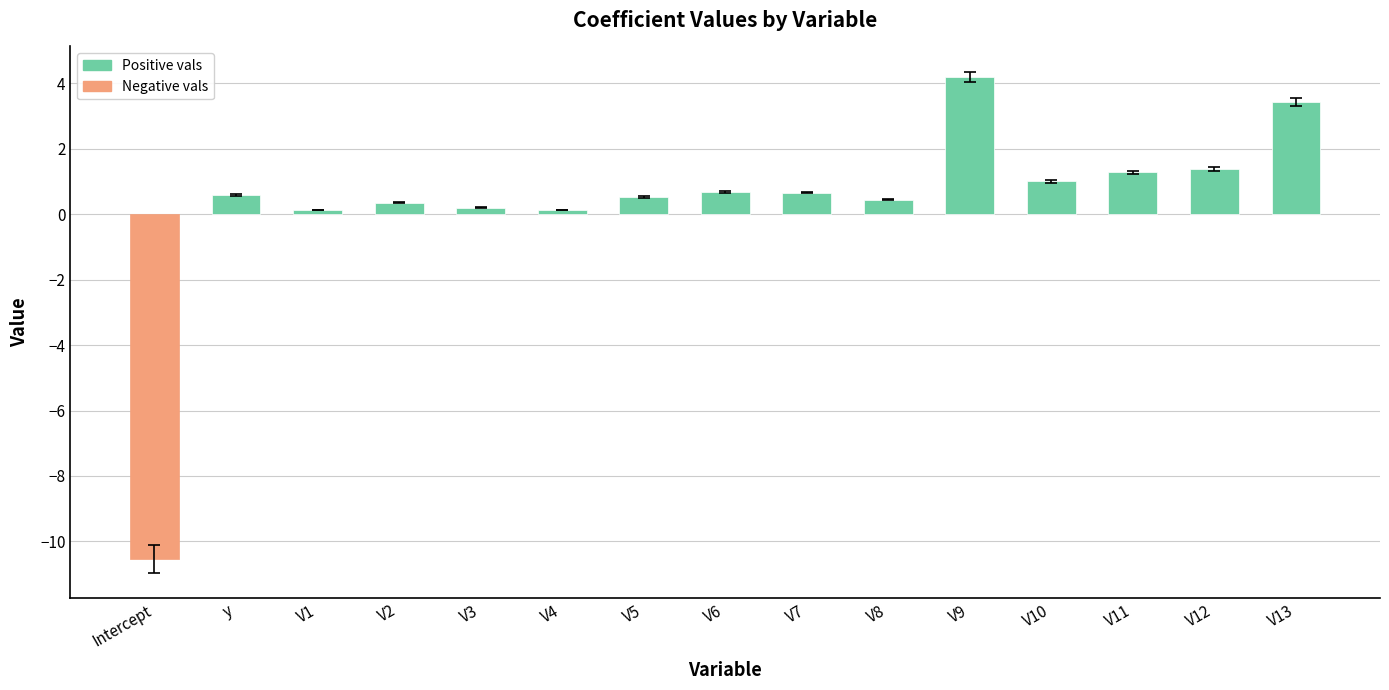

What is the difference between the values at V4 and V8?

0.3